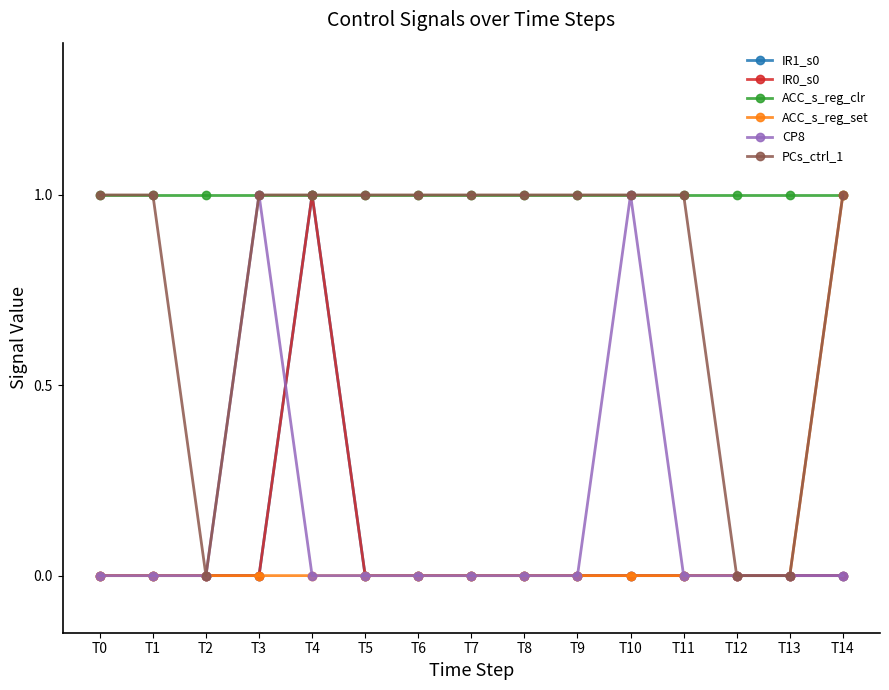

Which category has the highest value in the ACC_s_reg_clr series?

T0